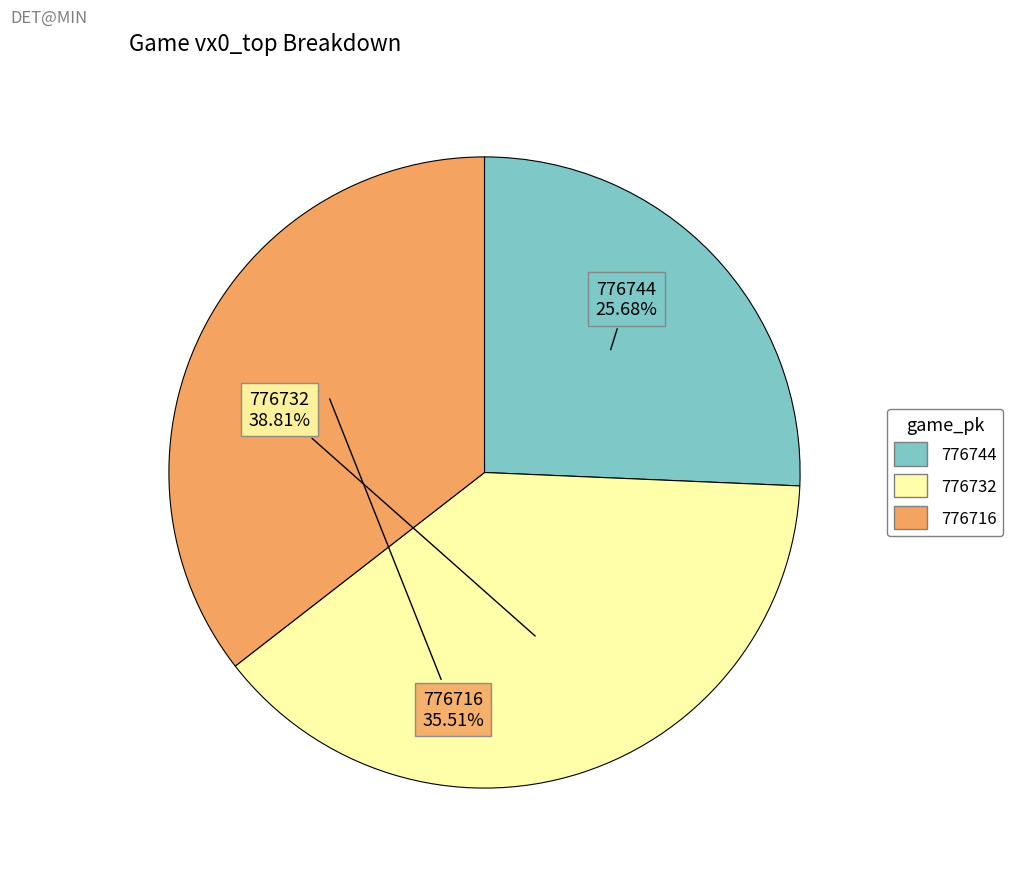

To the nearest percent, what is the average slice percentage?

33%